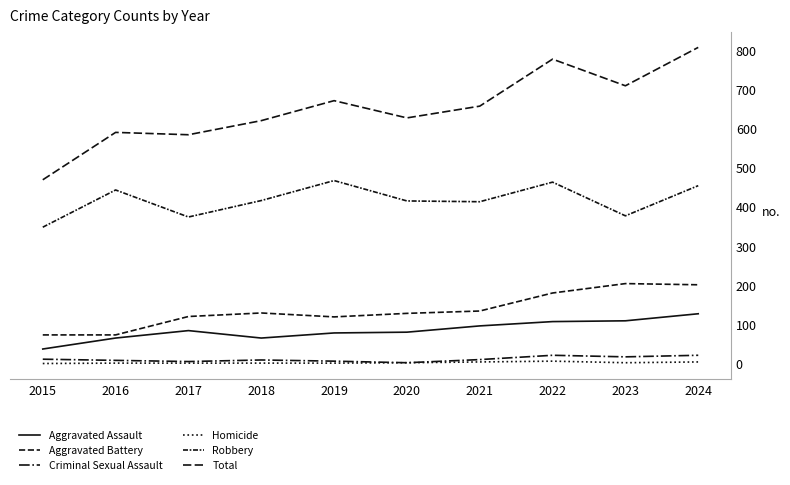

What is the value of the Aggravated Battery point at the 5th from the left?

119